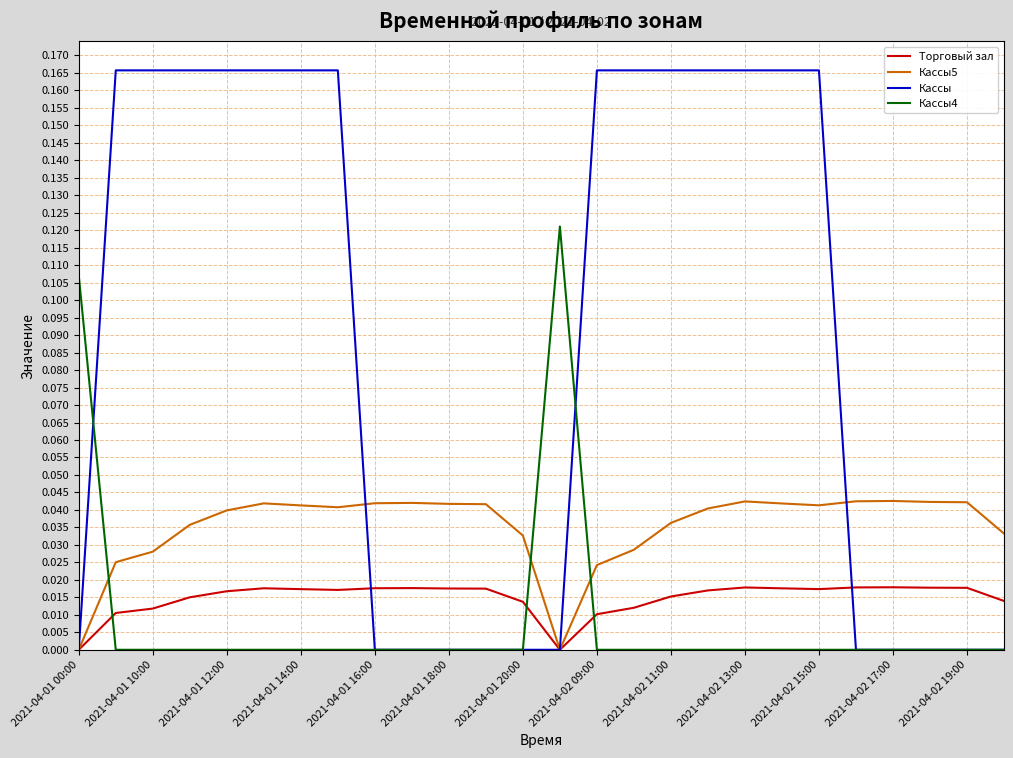

True or false: Кассы4 has more than 0 points higher than both neighbors.

True